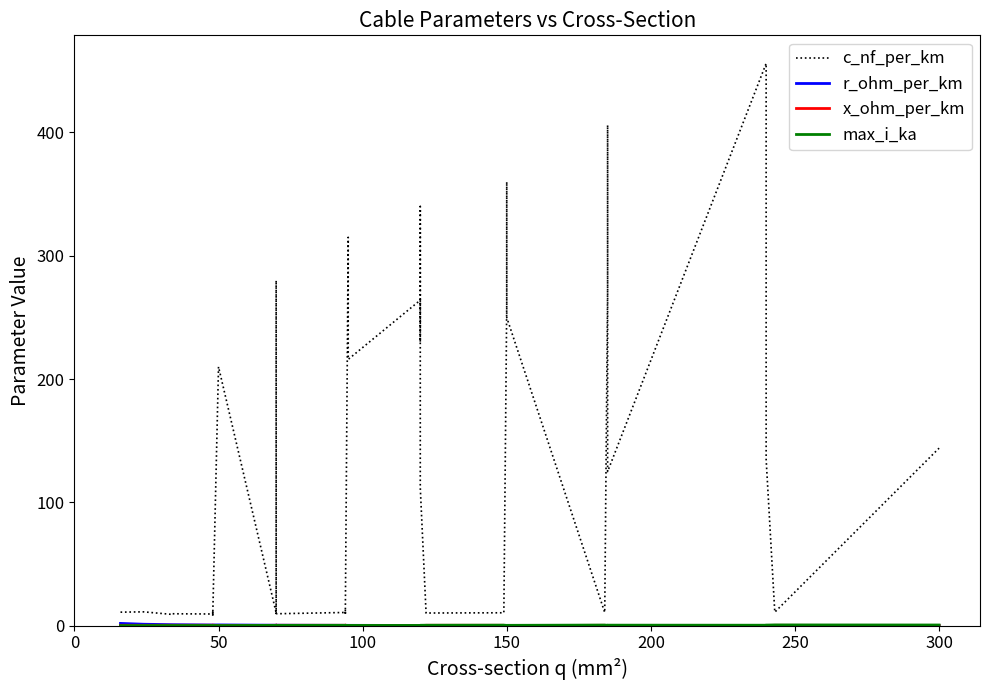

How many series are shown in this chart?

4